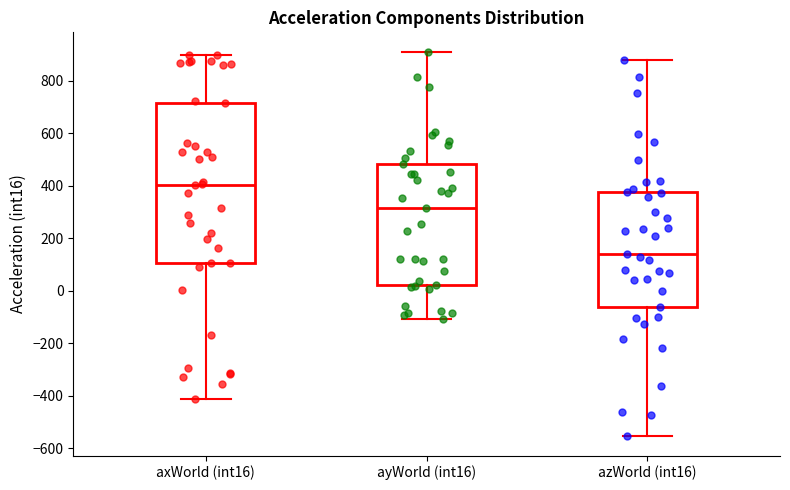

Comparing the boxes themselves (not the whiskers), which one is the tallest?

axWorld (int16)